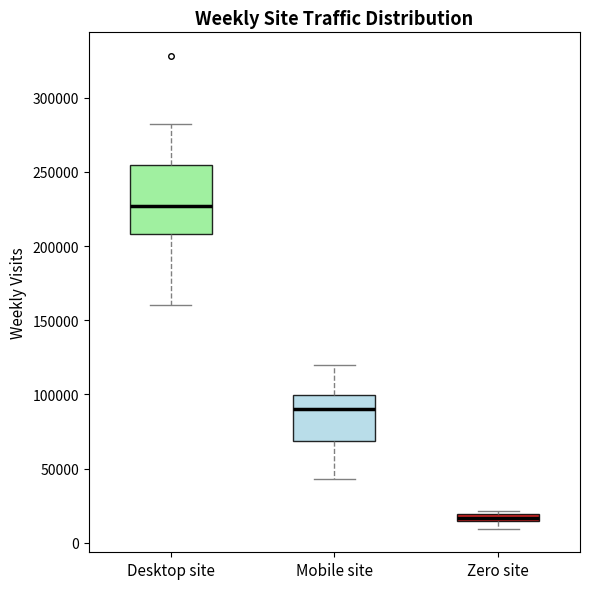

Which box is the tallest, from its lower edge to its upper edge?

Desktop site